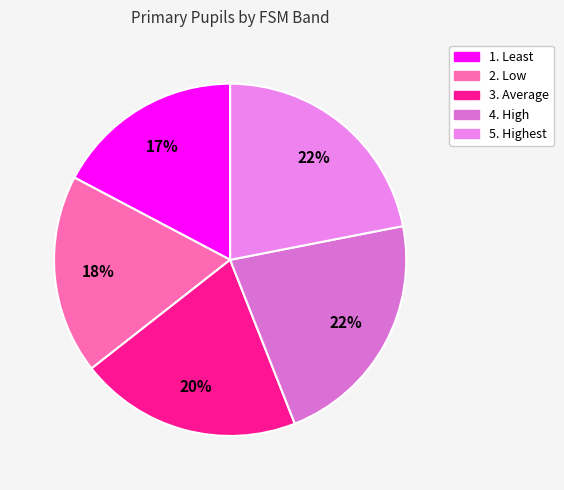

Which slice is the smallest?

1. Least